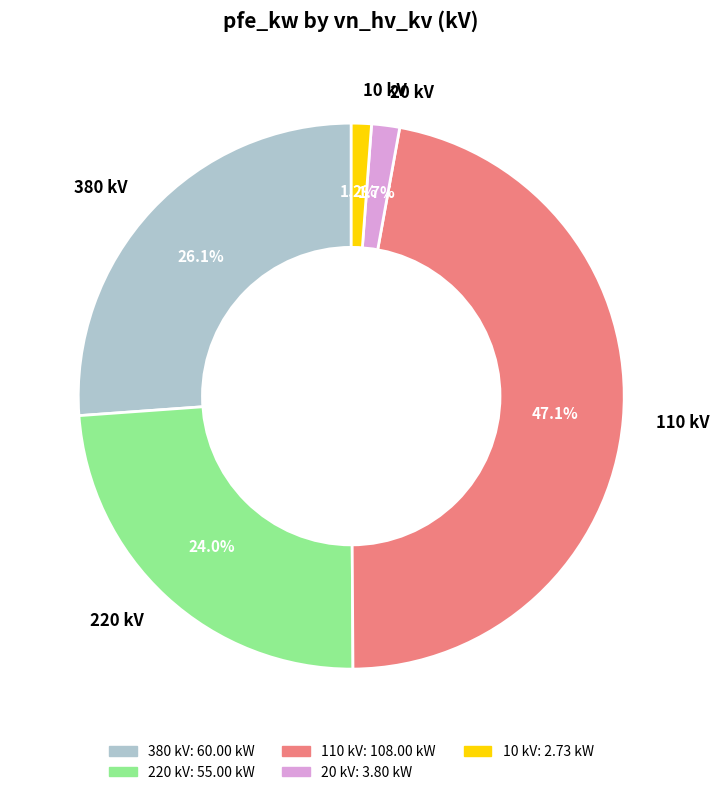

What percentage is the 220 slice, to the nearest percent?

24%